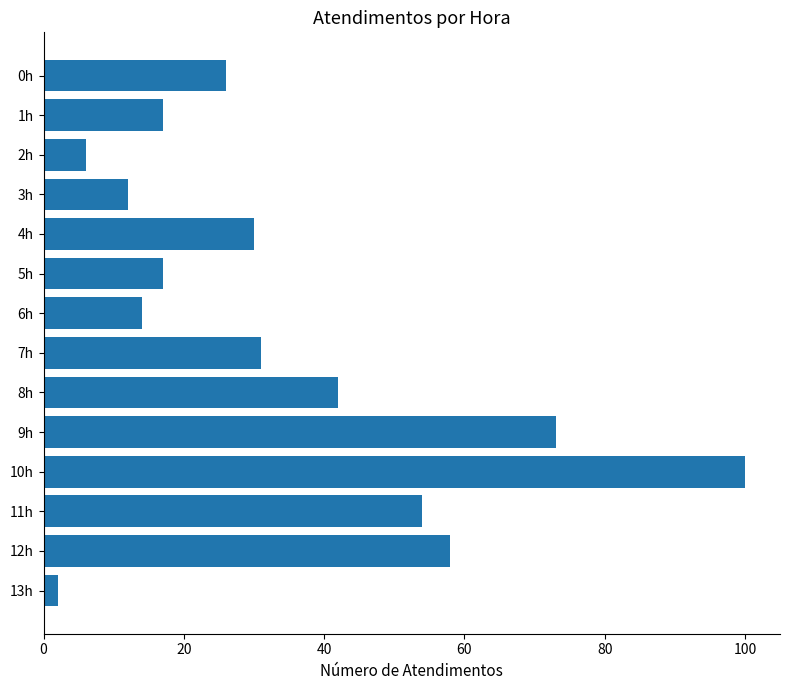

The value at 10h is 25. True or false?

False